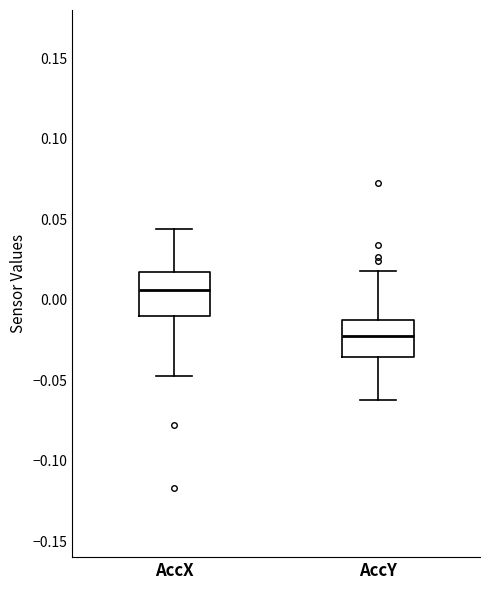

Where does the lower whisker of the box for AccY end on the y-axis? The values are not printed on the chart, so give them approximately, as read against the axis.

-0.065